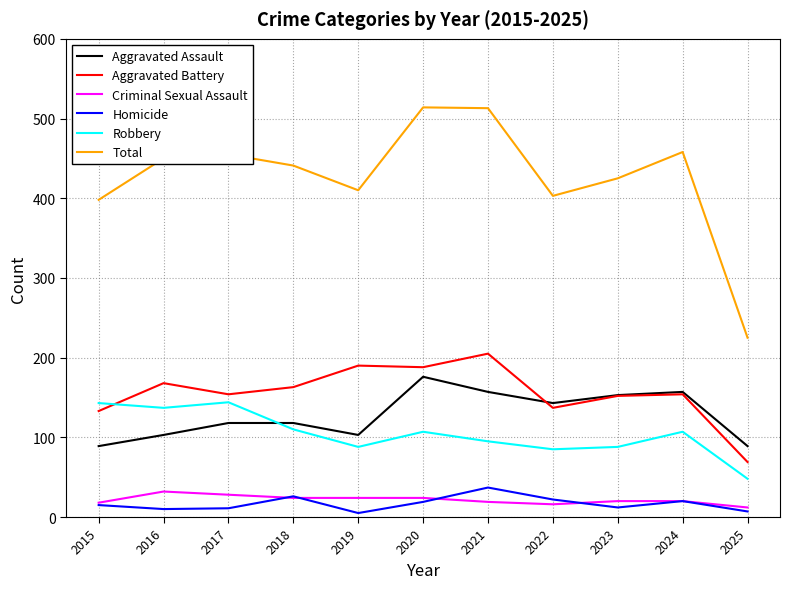

Which series has the largest total across all categories?

Total